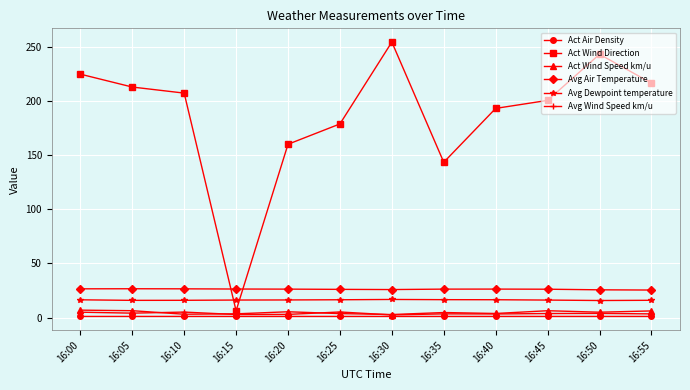

How many lines are shown in the chart?

6